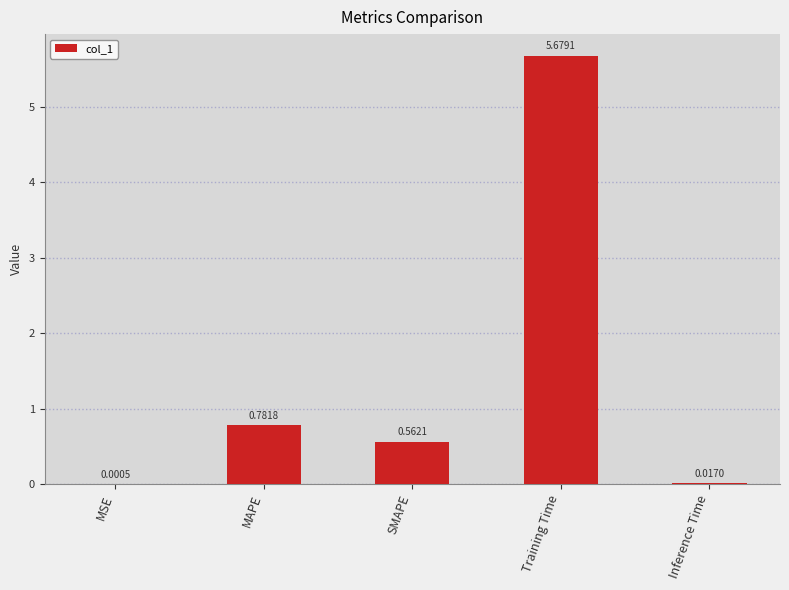

Where is the data nearest to the value 2?

MAPE